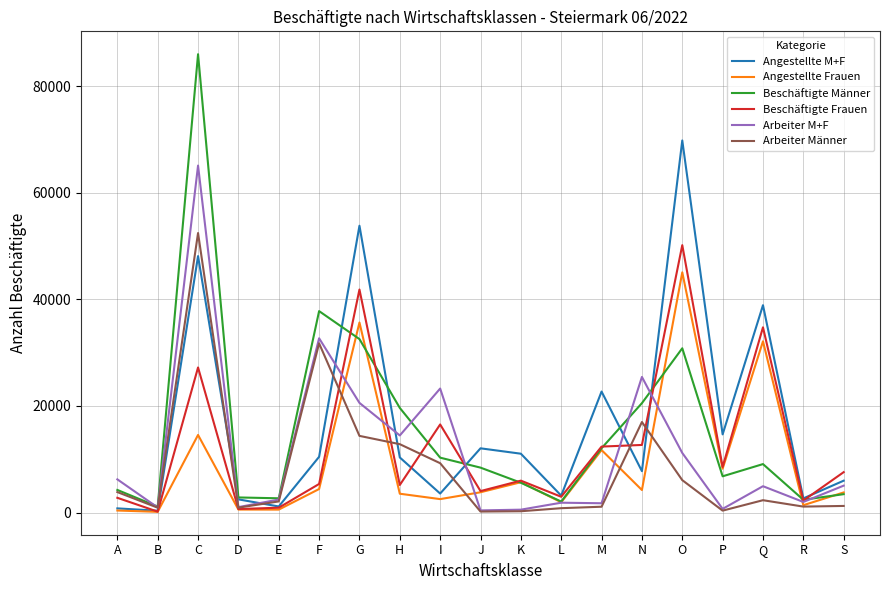

Where is Angestellte Frauen nearest to the value 22607?

C